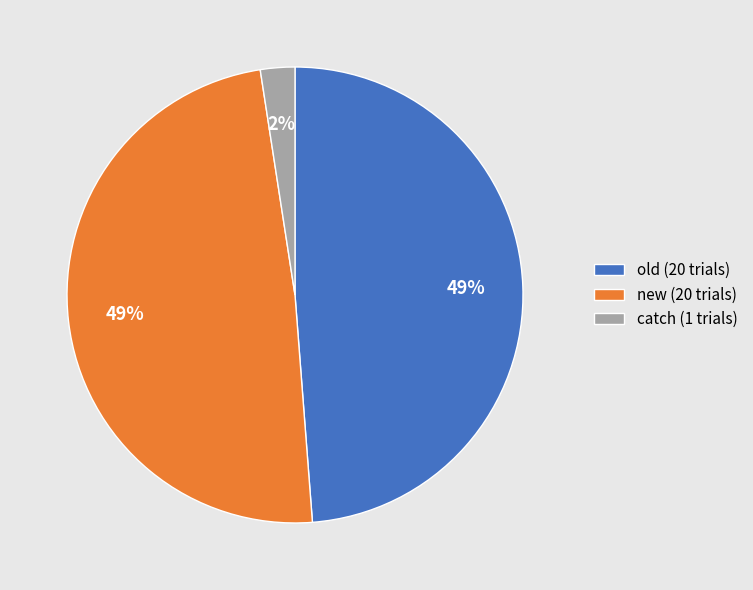

Which slice is the smallest?

catch